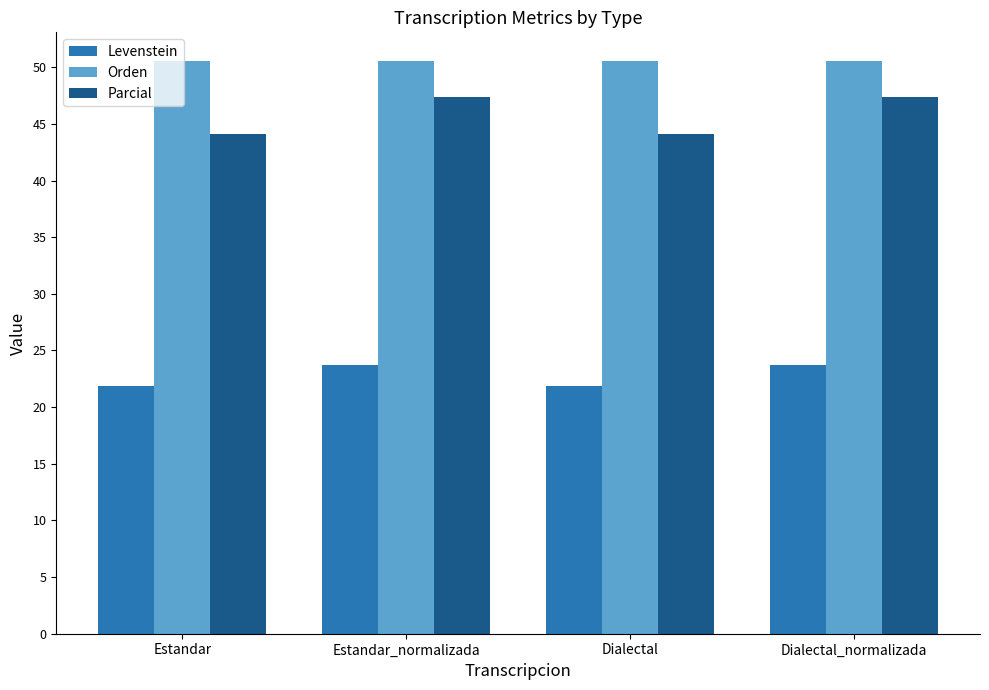

What is the difference between the highest and lowest values at Estandar?

28.6